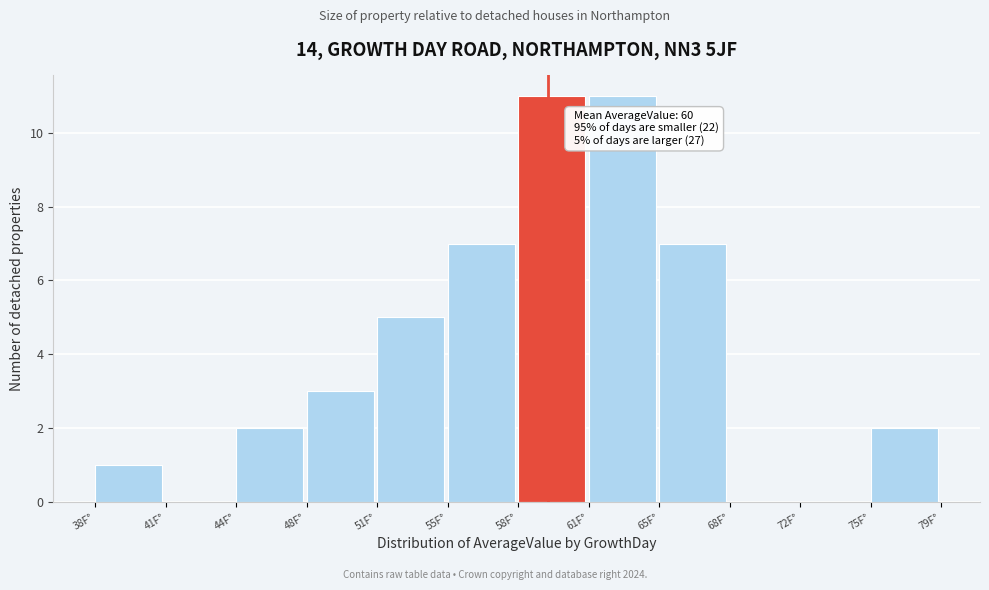

Reading left to right, list all the values displayed in this chart.

38F°=1	41F°=0	44F°=2	48F°=3	51F°=5	55F°=7	58F°=11	61F°=11	65F°=7	68F°=0	72F°=0	75F°=2